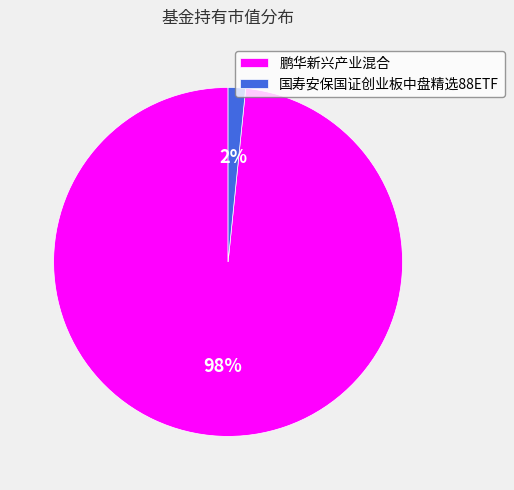

How many slices are in this pie chart?

2